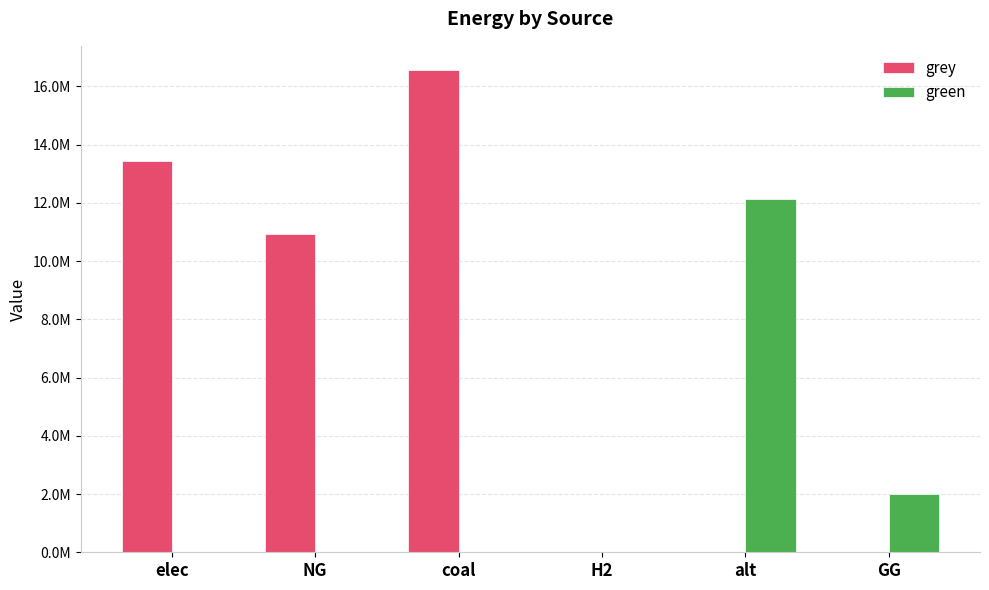

Are the bars grouped side by side (vs. stacked)?

Yes